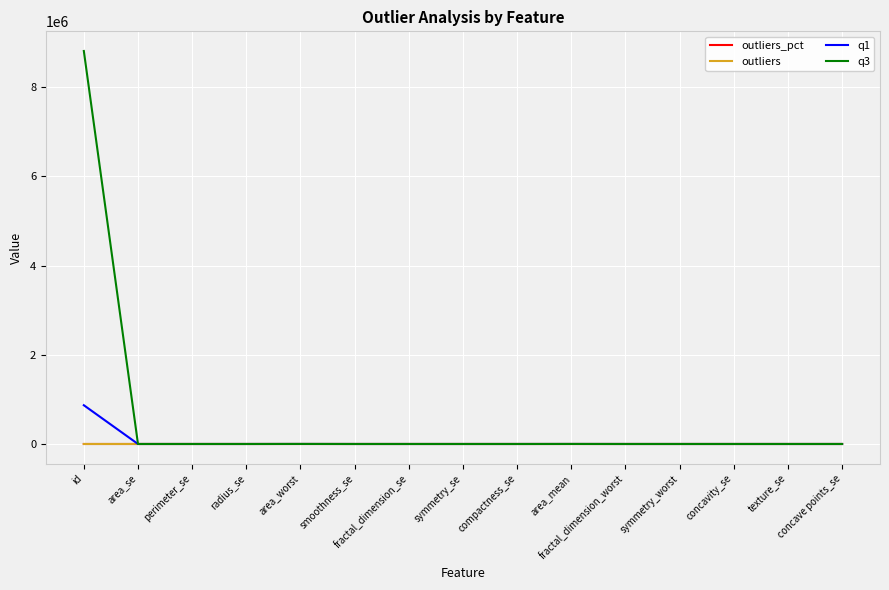

Which series has the largest range (max minus min)?

q3